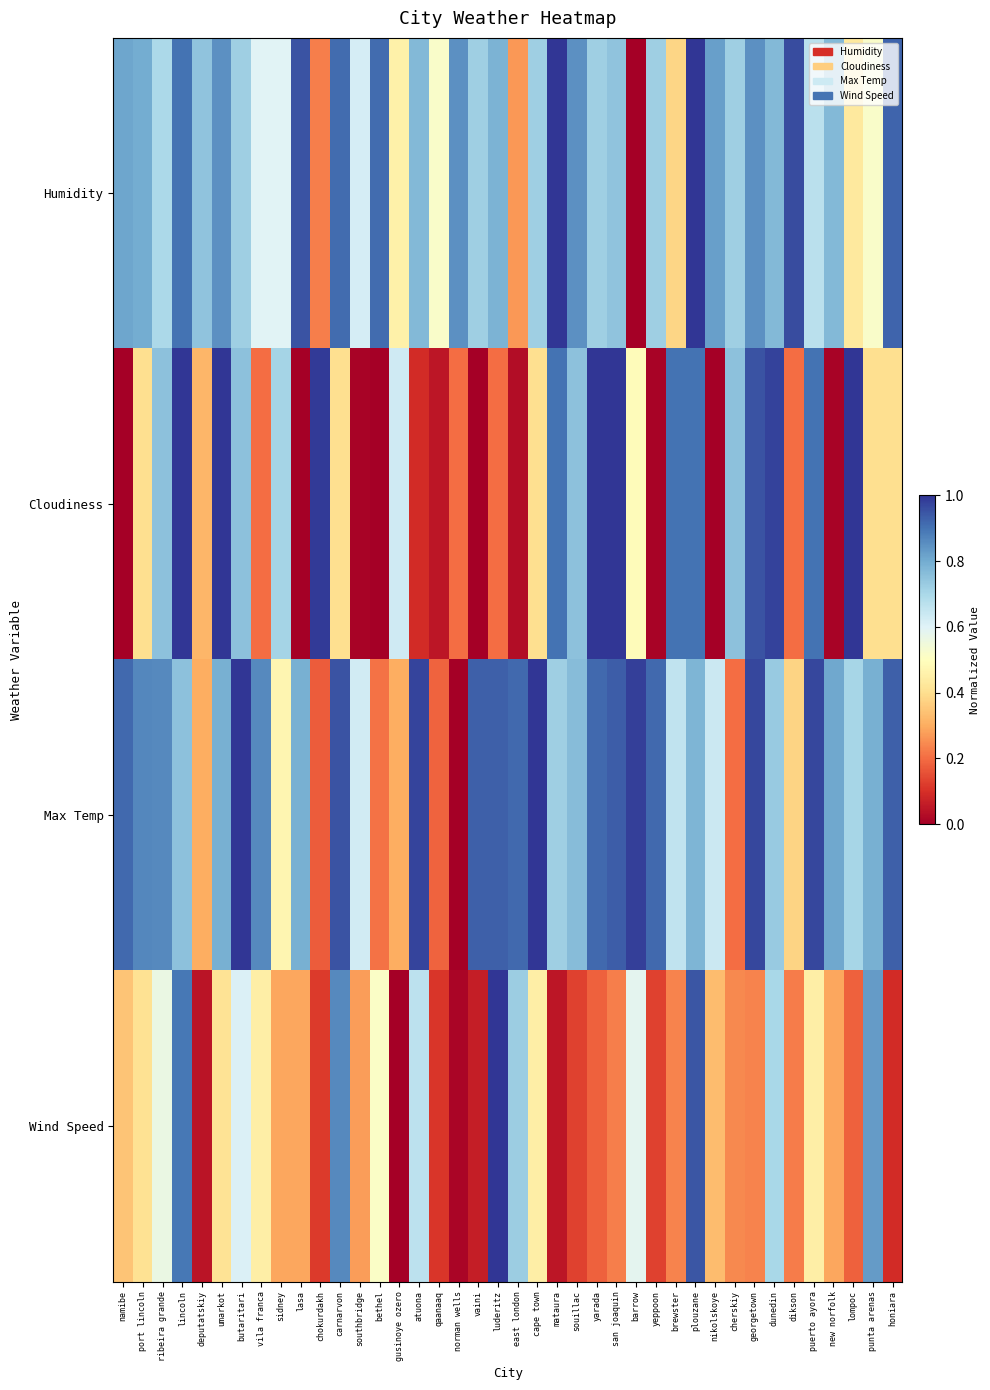

Reading left to right, what are all the values shown in this chart?

Humidity: namibe=0.8	port lincoln=0.8	ribeira grande=0.7	lincoln=0.9	deputatskiy=0.7	umarkot=0.8	butaritari=0.7	vila franca=0.6	sidney=0.6	lasa=0.9	chokurdakh=0.2	carnarvon=0.9	southbridge=0.6	bethel=0.9	gusinoye ozero=0.5	atuona=0.8	qaanaaq=0.5	norman wells=0.8	vaini=0.7	luderitz=0.8	east london=0.3	cape town=0.7	mataura=1.0	souillac=0.8	yarada=0.7	san joaquin=0.7	barrow=0.0	yeppoon=0.7	brewster=0.4	plouzane=1.0	nikolskoye=0.8	cherskiy=0.7	georgetown=0.8	dunedin=0.8	dikson=1.0	puerto ayora=0.7	new norfolk=0.8	lompoc=0.4	punta arenas=0.5	honiara=0.9
Cloudiness: namibe=0.0	port lincoln=0.4	ribeira grande=0.8	lincoln=1.0	deputatskiy=0.3	umarkot=1.0	butaritari=0.8	vila franca=0.2	sidney=0.7	lasa=0.0	chokurdakh=1.0	carnarvon=0.4	southbridge=0.0	bethel=0.0	gusinoye ozero=0.6	atuona=0.1	qaanaaq=0.1	norman wells=0.2	vaini=0.0	luderitz=0.2	east london=0.0	cape town=0.4	mataura=0.9	souillac=0.8	yarada=1.0	san joaquin=1.0	barrow=0.5	yeppoon=0.0	brewster=0.9	plouzane=0.9	nikolskoye=0.0	cherskiy=0.8	georgetown=0.9	dunedin=1.0	dikson=0.2	puerto ayora=0.9	new norfolk=0.0	lompoc=1.0	punta arenas=0.4	honiara=0.4
Max Temp: namibe=0.9	port lincoln=0.9	ribeira grande=0.9	lincoln=0.8	deputatskiy=0.3	umarkot=0.8	butaritari=1.0	vila franca=0.9	sidney=0.5	lasa=0.8	chokurdakh=0.2	carnarvon=1.0	southbridge=0.6	bethel=0.2	gusinoye ozero=0.3	atuona=1.0	qaanaaq=0.2	norman wells=0.0	vaini=0.9	luderitz=0.9	east london=0.9	cape town=1.0	mataura=0.7	souillac=0.8	yarada=0.9	san joaquin=0.9	barrow=1.0	yeppoon=0.9	brewster=0.7	plouzane=0.8	nikolskoye=0.6	cherskiy=0.2	georgetown=1.0	dunedin=0.7	dikson=0.4	puerto ayora=1.0	new norfolk=0.8	lompoc=0.7	punta arenas=0.8	honiara=0.9
Wind Speed: namibe=0.3	port lincoln=0.4	ribeira grande=0.6	lincoln=0.9	deputatskiy=0.0	umarkot=0.4	butaritari=0.6	vila franca=0.4	sidney=0.3	lasa=0.3	chokurdakh=0.1	carnarvon=0.9	southbridge=0.3	bethel=0.5	gusinoye ozero=0.0	atuona=0.7	qaanaaq=0.1	norman wells=0.0	vaini=0.1	luderitz=1.0	east london=0.7	cape town=0.4	mataura=0.0	souillac=0.1	yarada=0.2	san joaquin=0.2	barrow=0.6	yeppoon=0.1	brewster=0.2	plouzane=0.9	nikolskoye=0.3	cherskiy=0.2	georgetown=0.2	dunedin=0.7	dikson=0.2	puerto ayora=0.4	new norfolk=0.3	lompoc=0.2	punta arenas=0.8	honiara=0.1